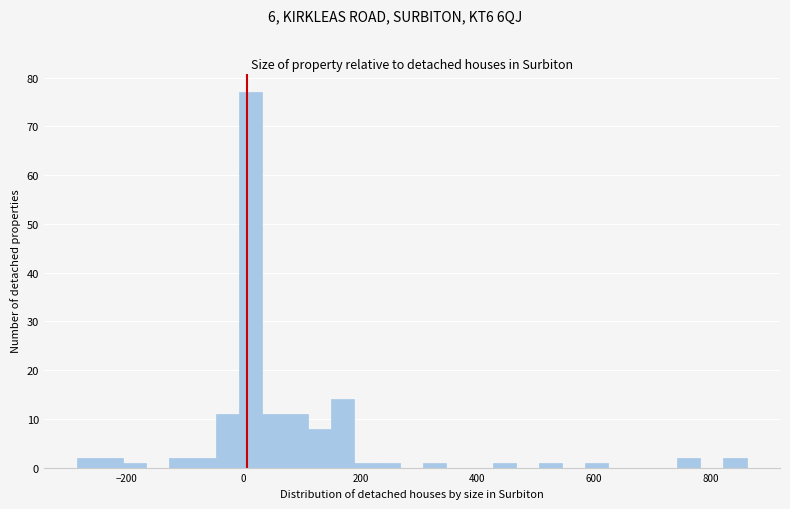

Around what value on the x-axis is the tallest bar? Give the approximate position of its centre, as read against the axis.

20